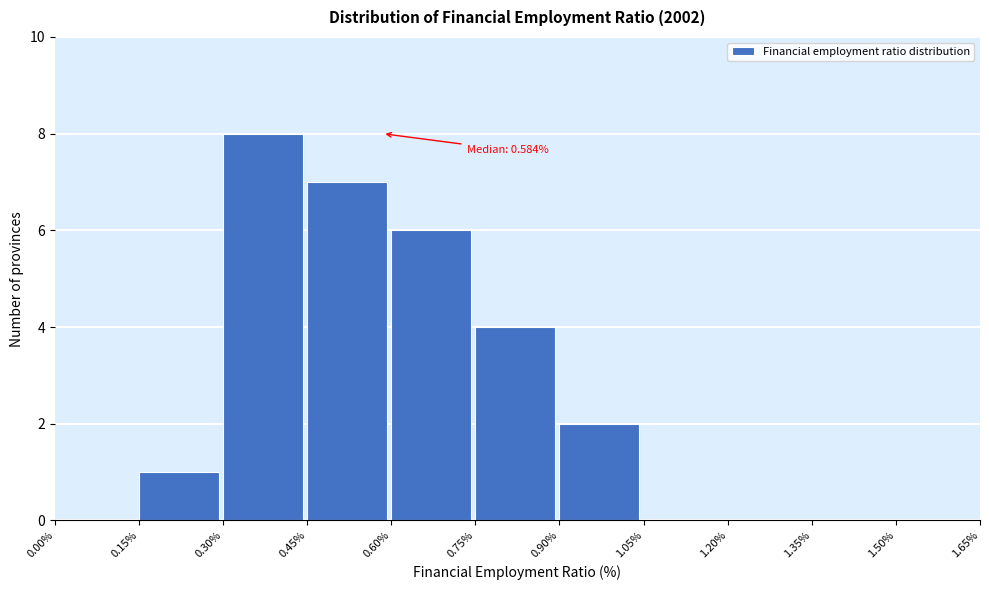

Over which range of the x-axis is the bar tallest?

0.30% to 0.45%